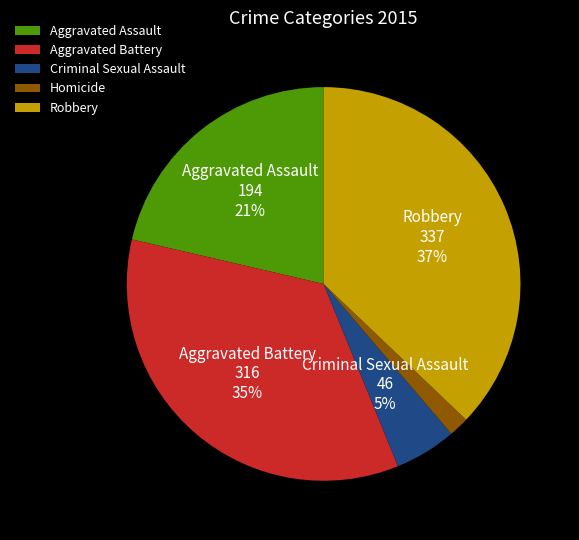

To the nearest percent, what portion does Aggravated Battery represent?

35%